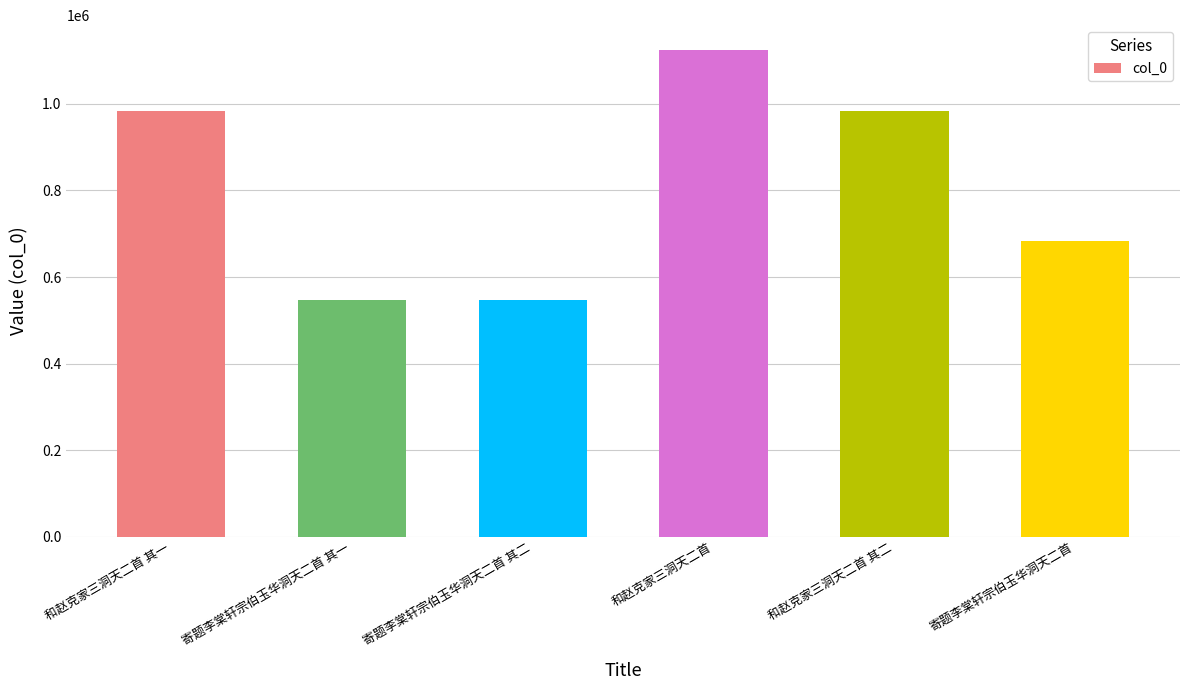

What is the label of the 6th bar from the left?

寄题李棠轩宗伯玉华洞天二首